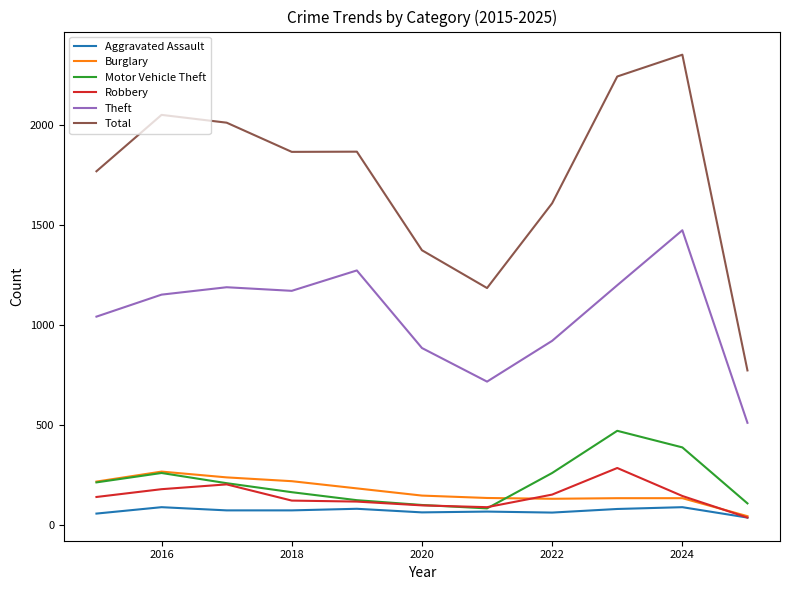

What is the highest value of the Total series?

2351